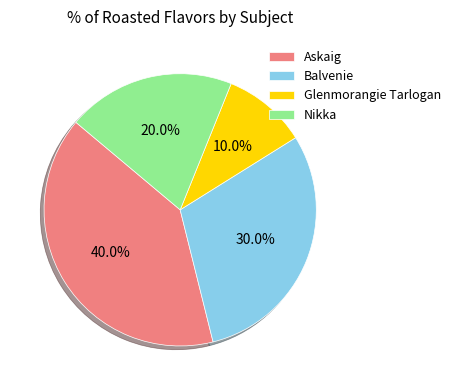

Is Balvenie the majority of the pie?

No